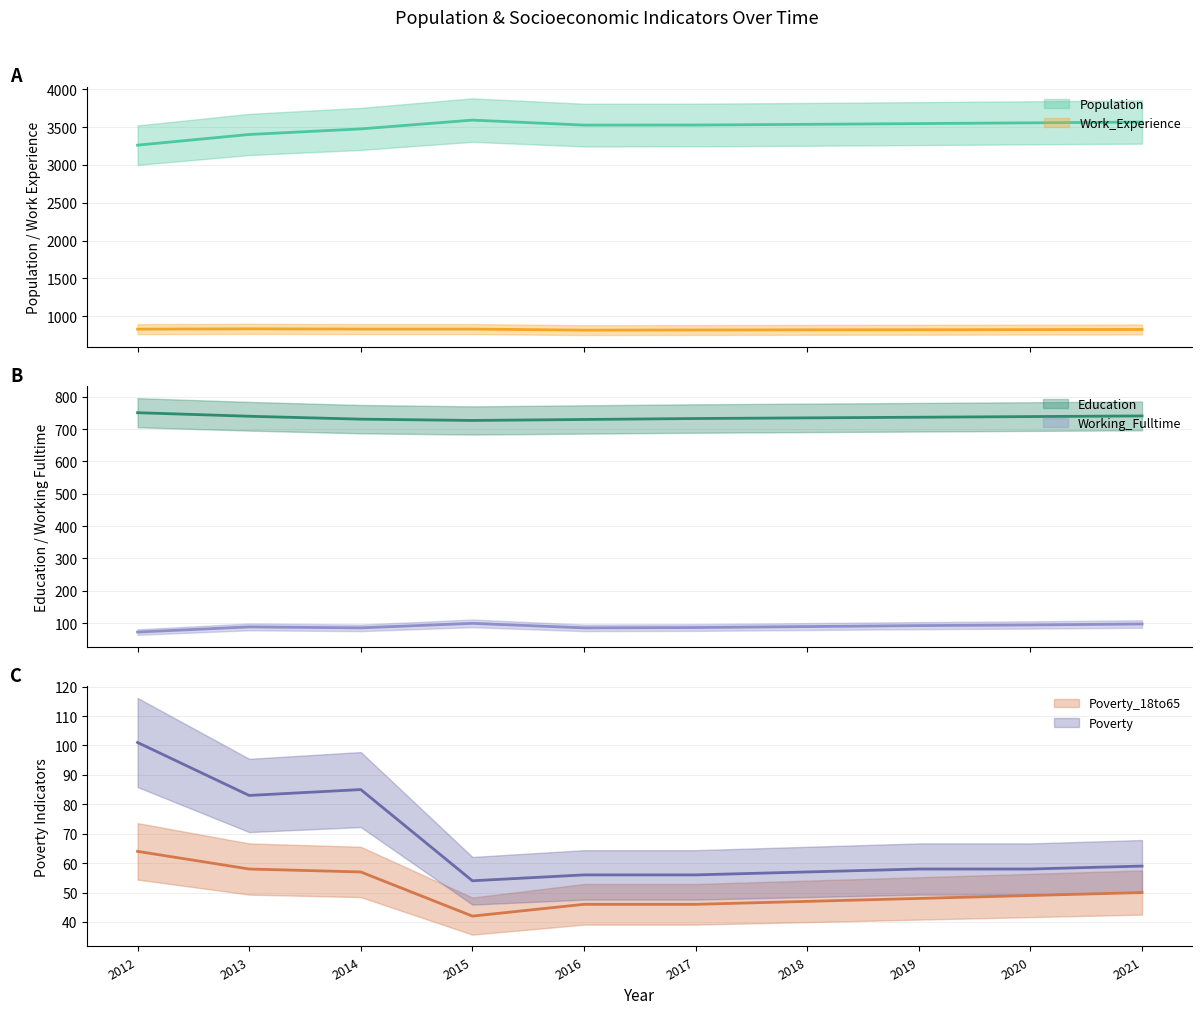

How many lines are shown in the chart?

6